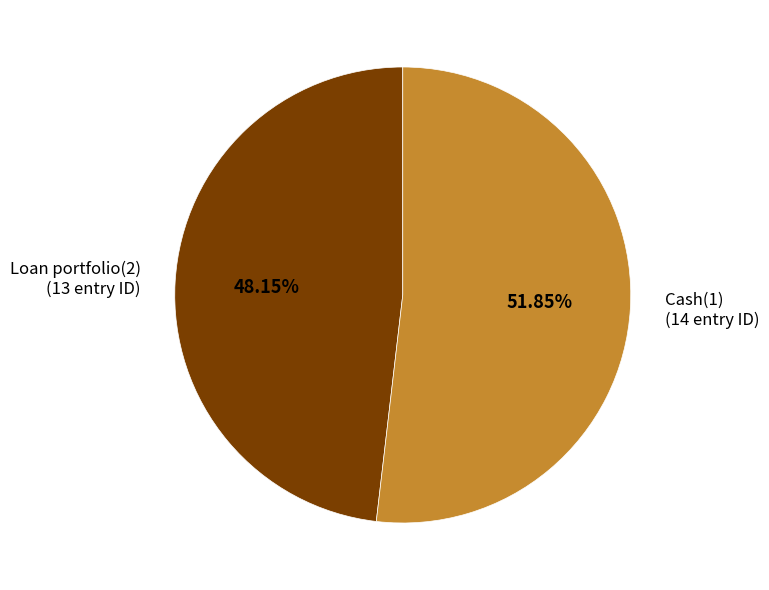

To the nearest percent, what is the combined percentage of Cash(1) and Loan portfolio(2)?

100%